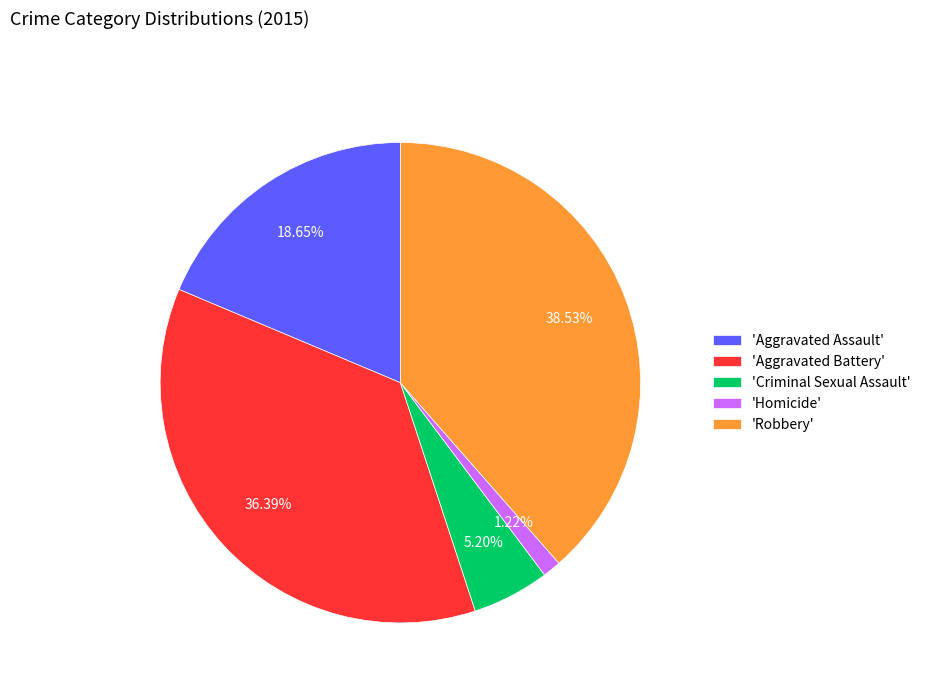

Do 'Aggravated Assault' and 'Homicide' together represent more than half of the pie?

No